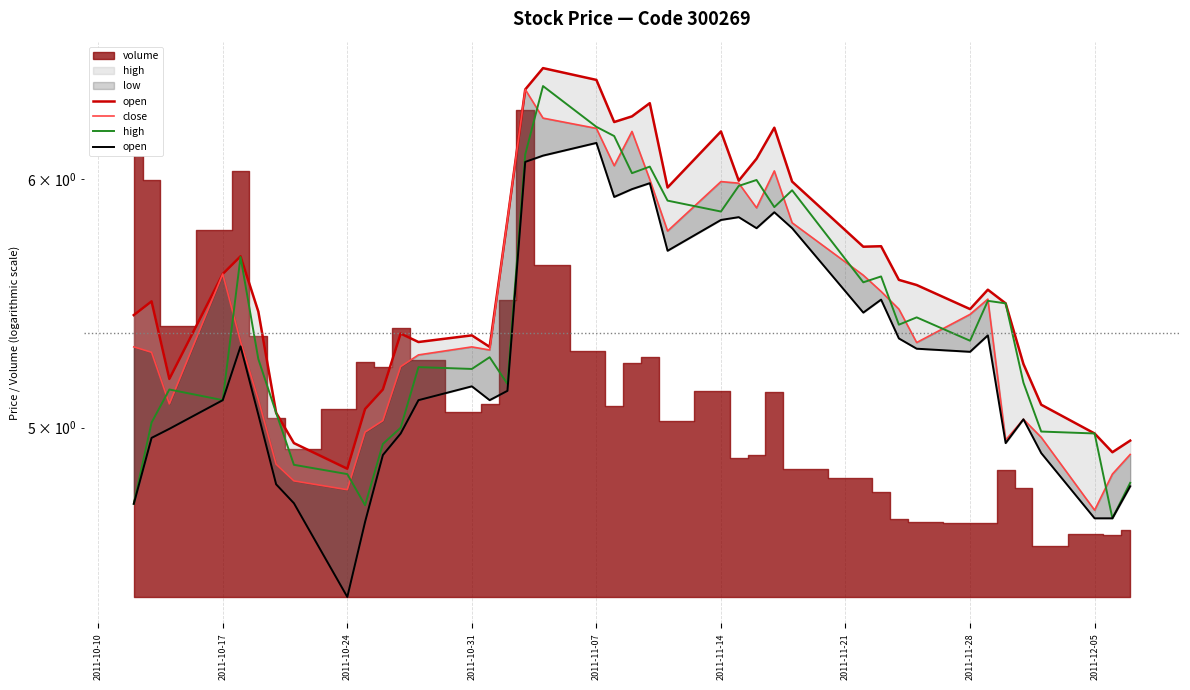

Reading right to left, extract all data points from this chart.

open: 4.8	4.7	4.7	4.9	5.0	4.9	5.3	5.3	5.3	5.3	5.5	5.4	5.8	5.9	5.8	5.8	5.8	5.7	6.0	6.0	5.9	6.2	6.1	6.1	5.1	5.1	5.2	5.1	5.0	4.9	4.7	4.4	4.7	4.8	5.0	5.3	5.1	5.0	5.0	4.7
close: 4.9	4.8	4.7	5.0	5.0	5.0	5.5	5.4	5.3	5.5	5.5	5.6	5.8	6.0	5.9	6.0	6.0	5.8	6.0	6.2	6.1	6.2	6.3	6.4	5.8	5.3	5.3	5.3	5.2	5.0	5.0	4.8	4.8	4.9	5.1	5.3	5.6	5.1	5.3	5.3
high: 4.8	4.7	5.0	5.0	5.2	5.5	5.5	5.3	5.4	5.4	5.6	5.6	6.0	5.9	6.0	6.0	5.9	5.9	6.1	6.0	6.2	6.2	6.4	6.1	5.2	5.3	5.2	5.2	5.0	4.9	4.7	4.8	4.9	5.1	5.3	5.7	5.1	5.1	5.0	4.7